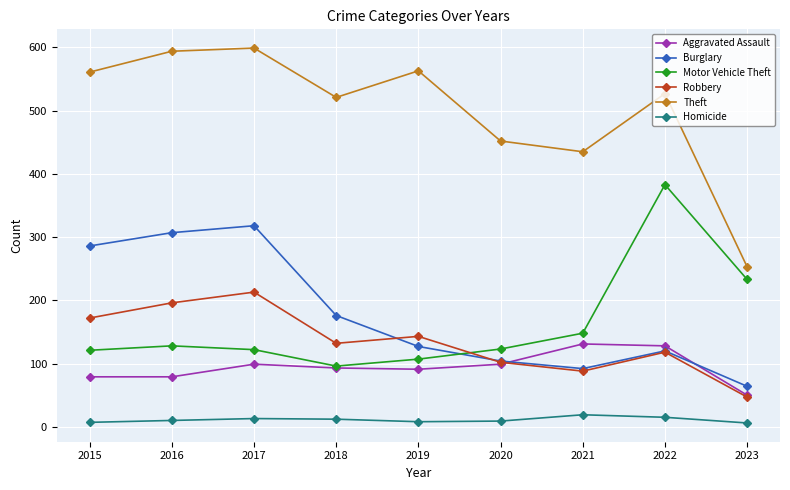

What is the greatest value displayed?

599